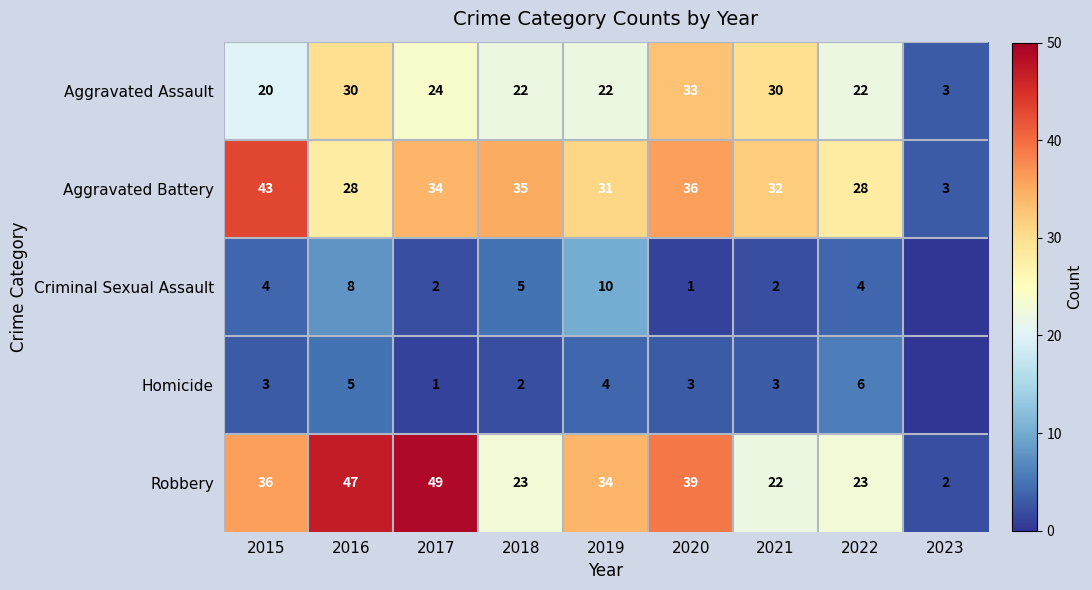

At which category does the chart reach its peak across all series?

2017